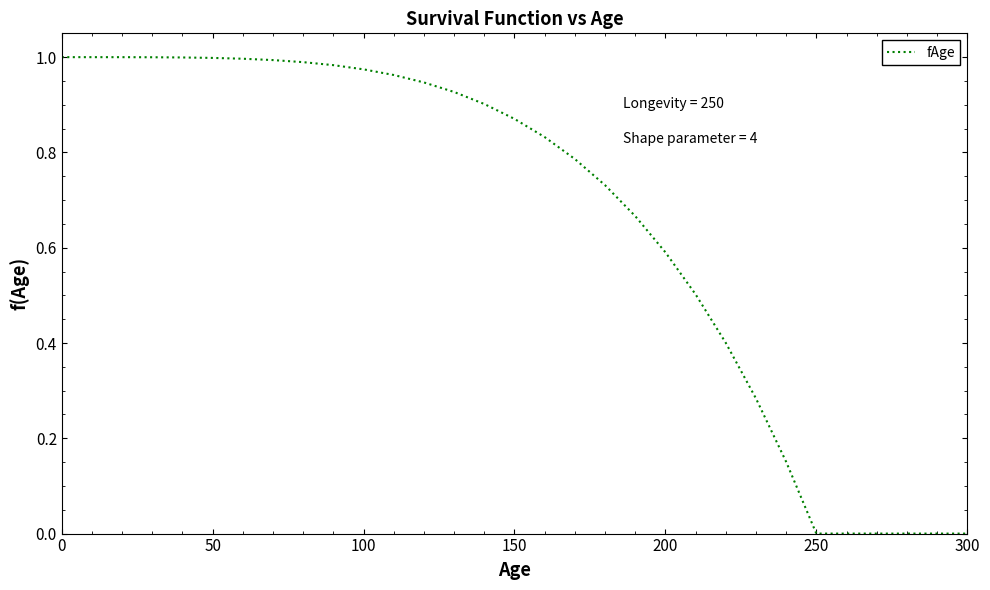

True or false: the data has more than 0 interior local peaks.

False